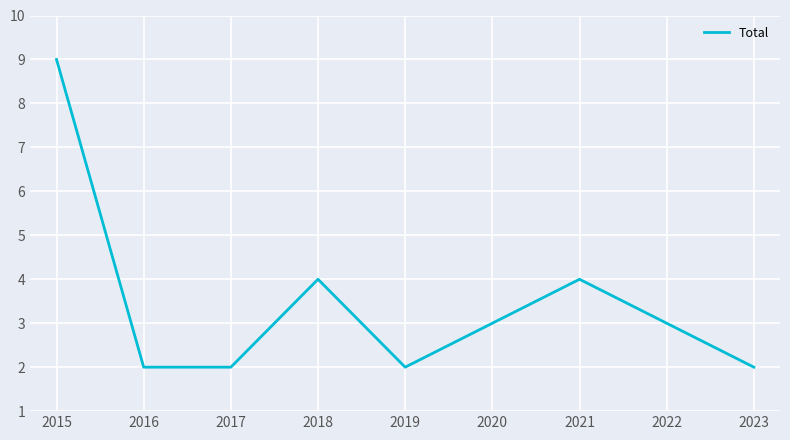

Read the value at 2022.

3